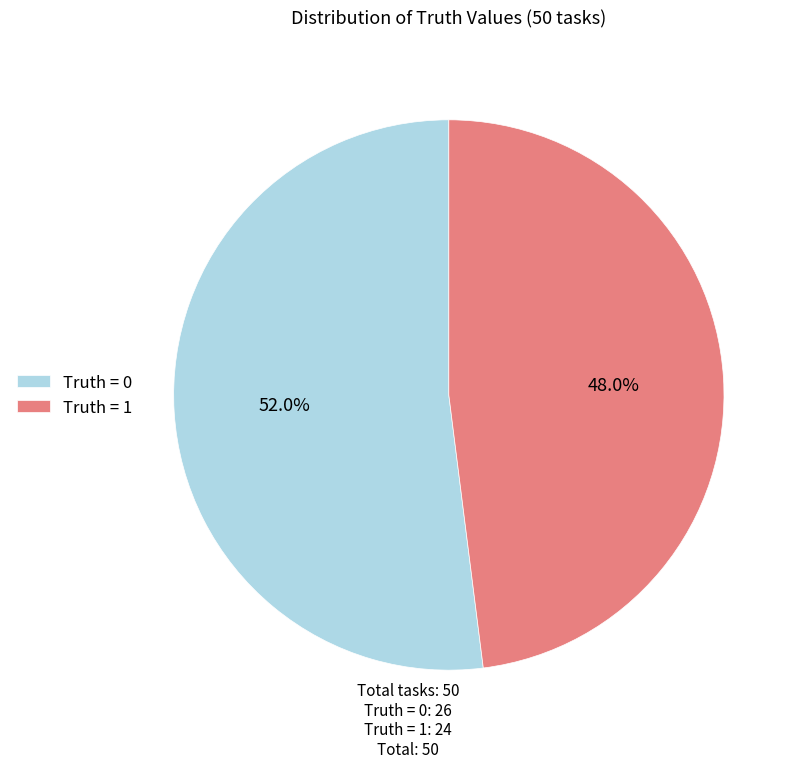

Rank the categories by value from highest to lowest.

Truth = 0, Truth = 1